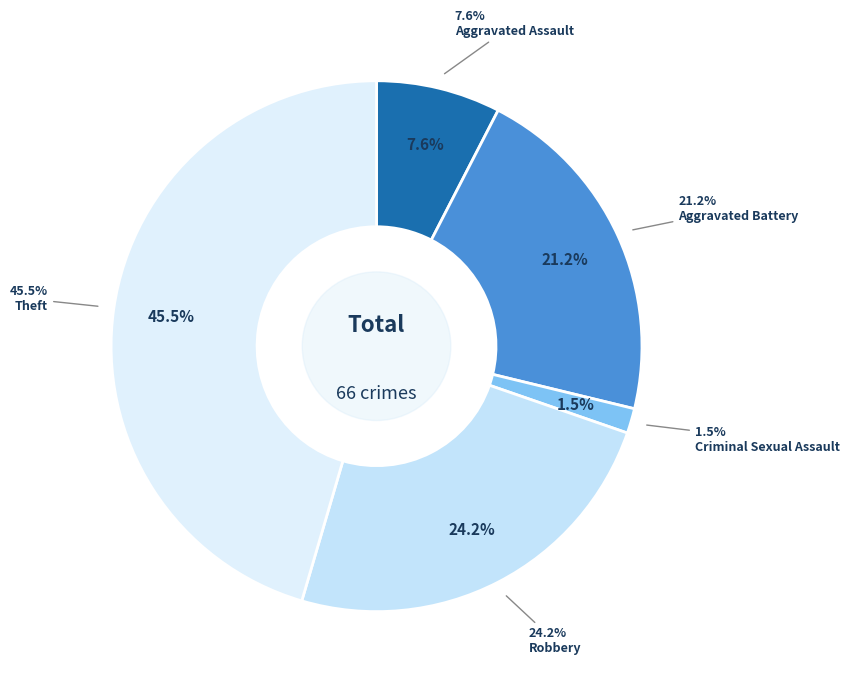

The Arson slice represents 7% of the pie. True or false?

False